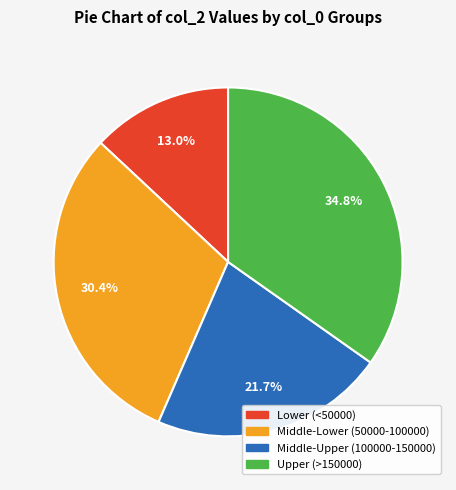

Does any single category account for the majority?

No